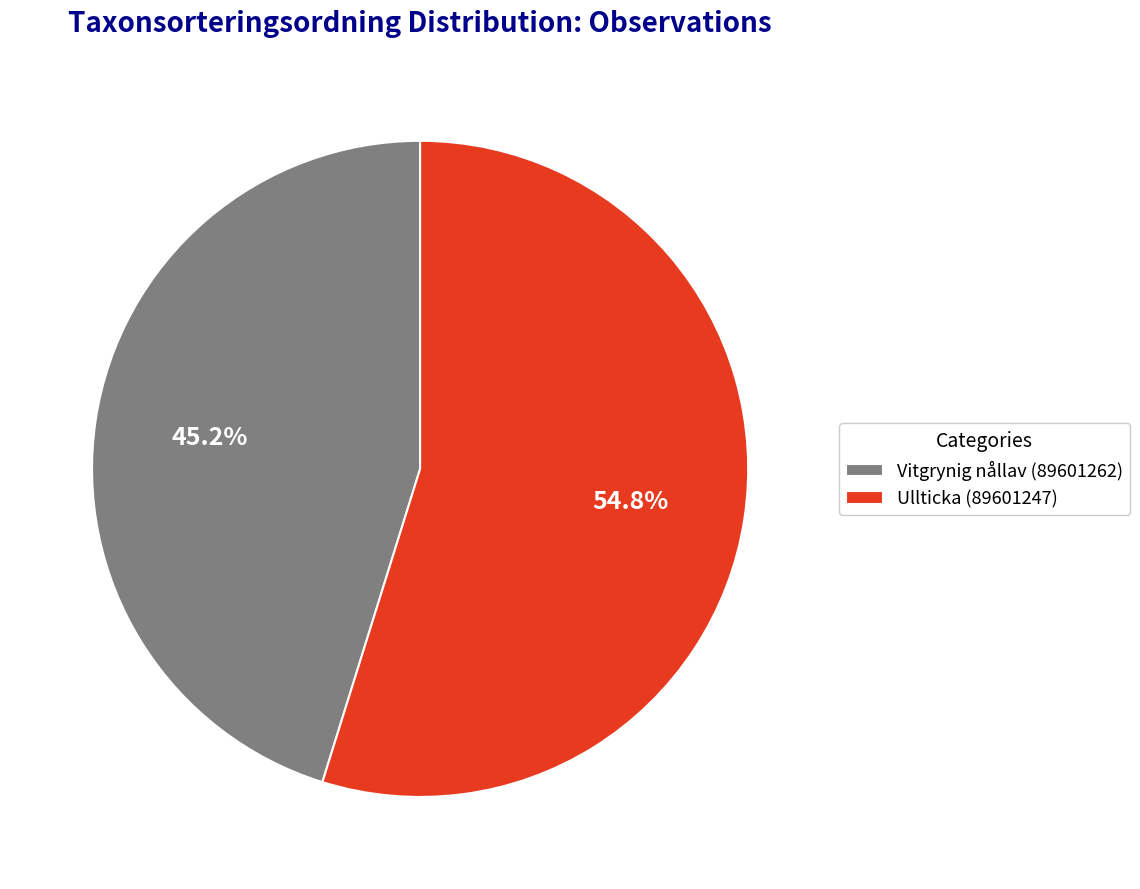

Is Vitgrynig nållav (89601262) the majority of the pie?

No